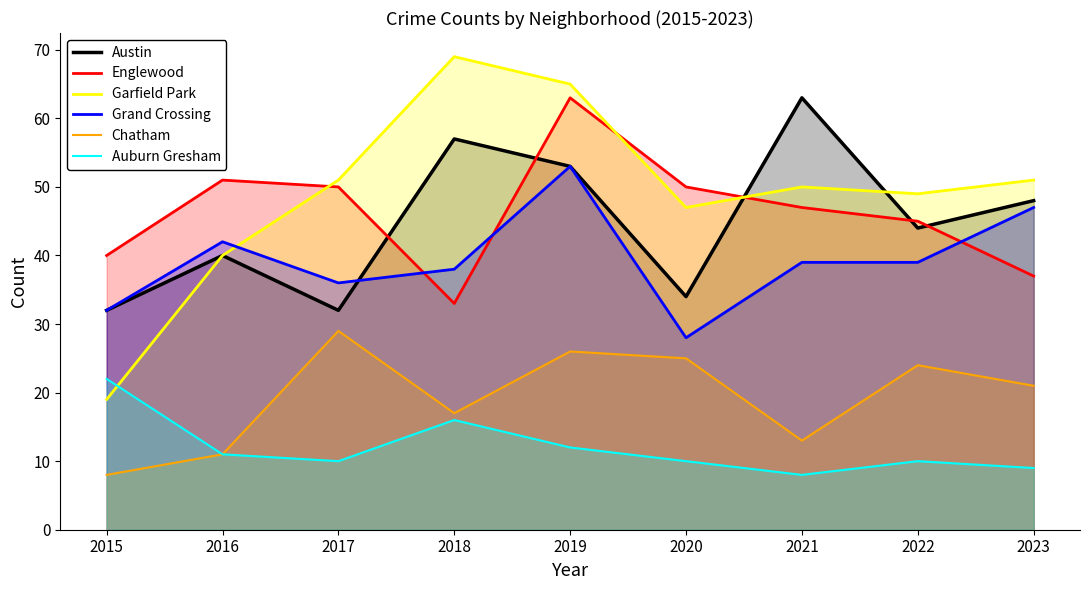

What is the spread (max minus min) of values at 2015?

32